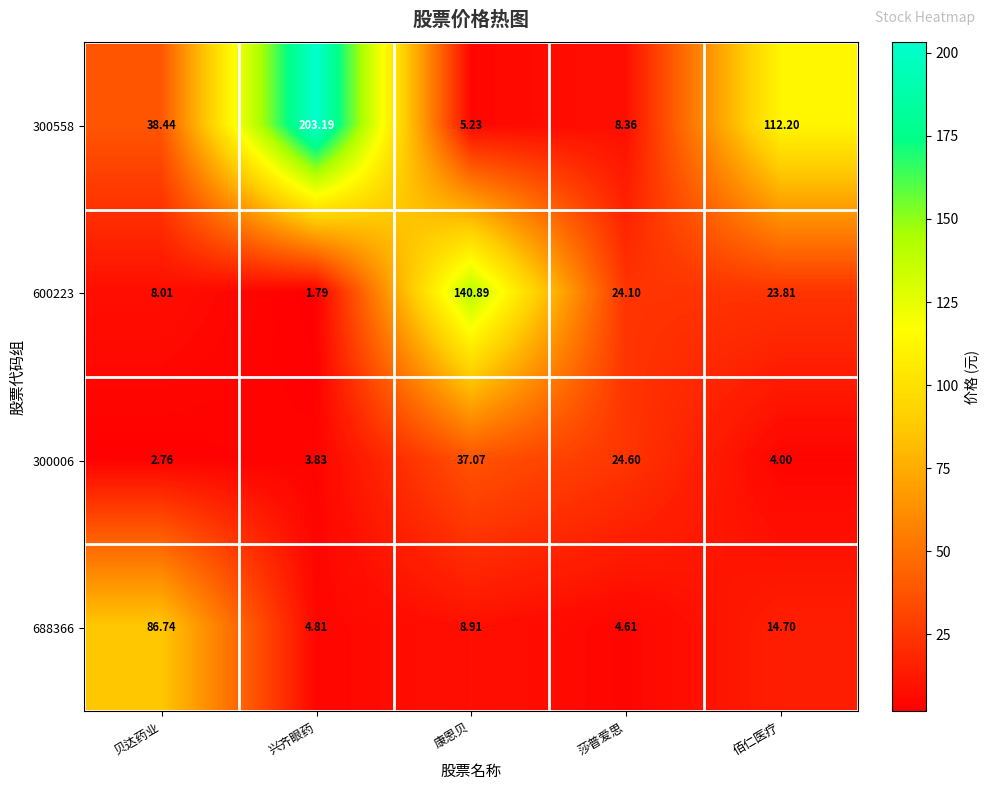

Which label corresponds to the smallest value in the chart?

兴齐眼药